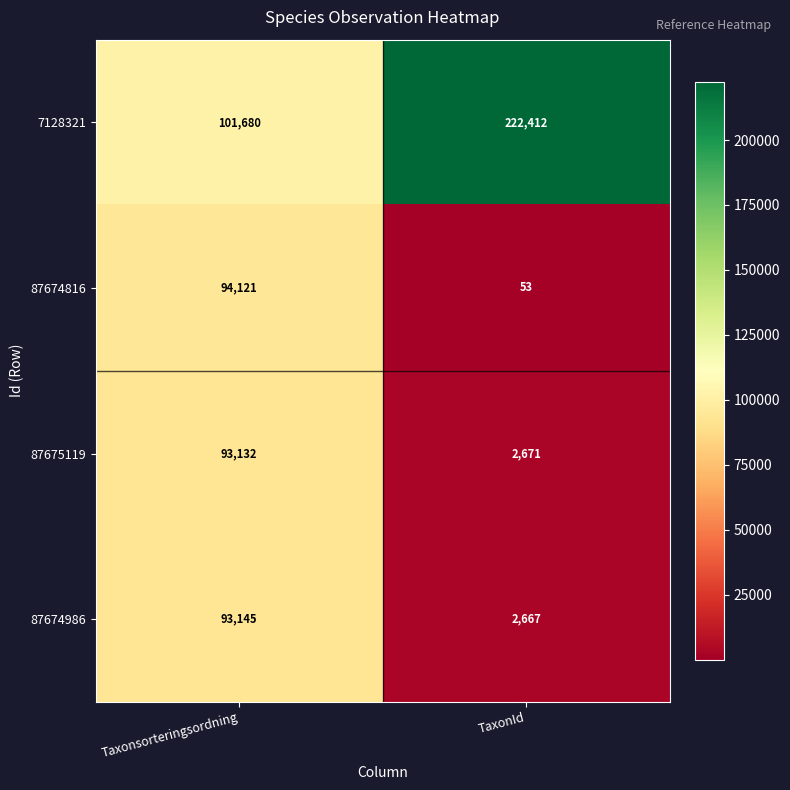

Which series has the largest total across all categories?

7128321